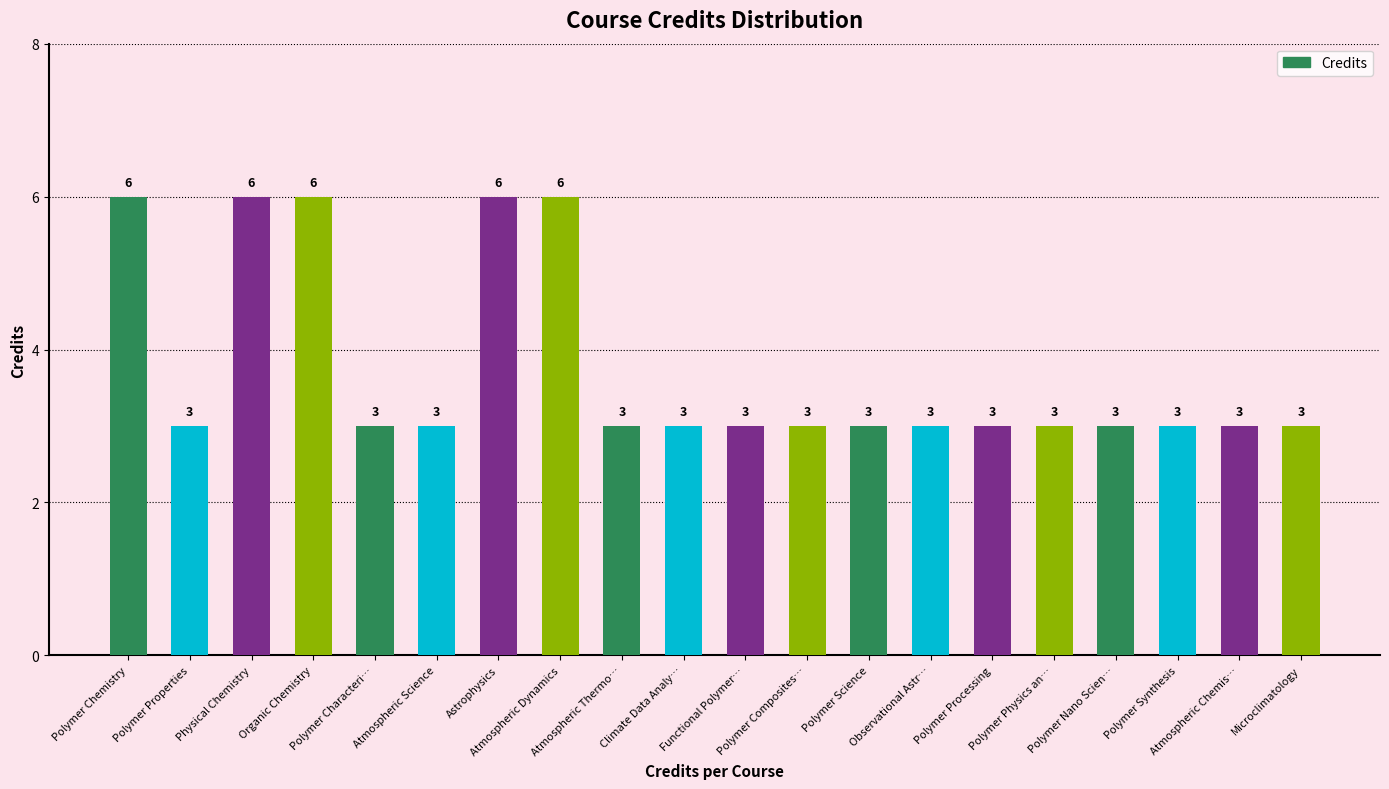

What is the greatest value displayed?

6